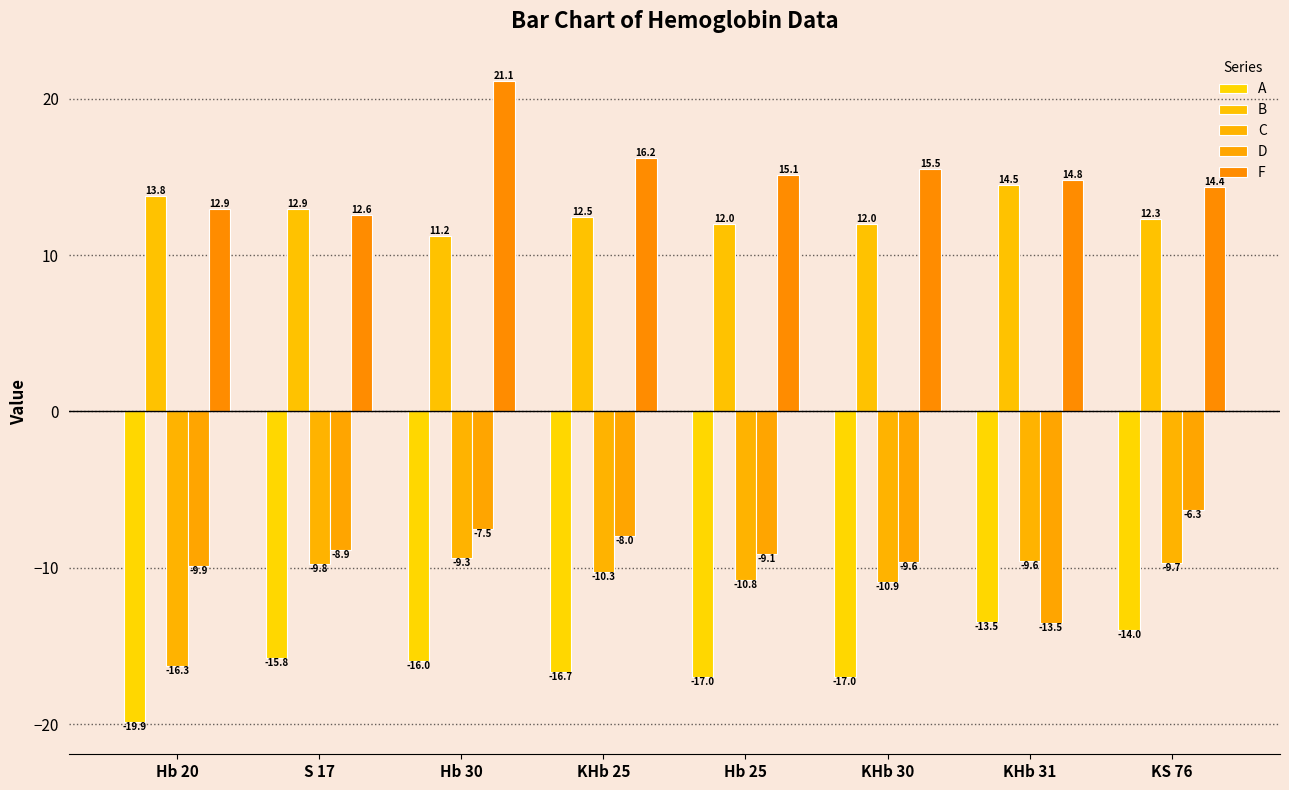

How many bars are there in each group?

5